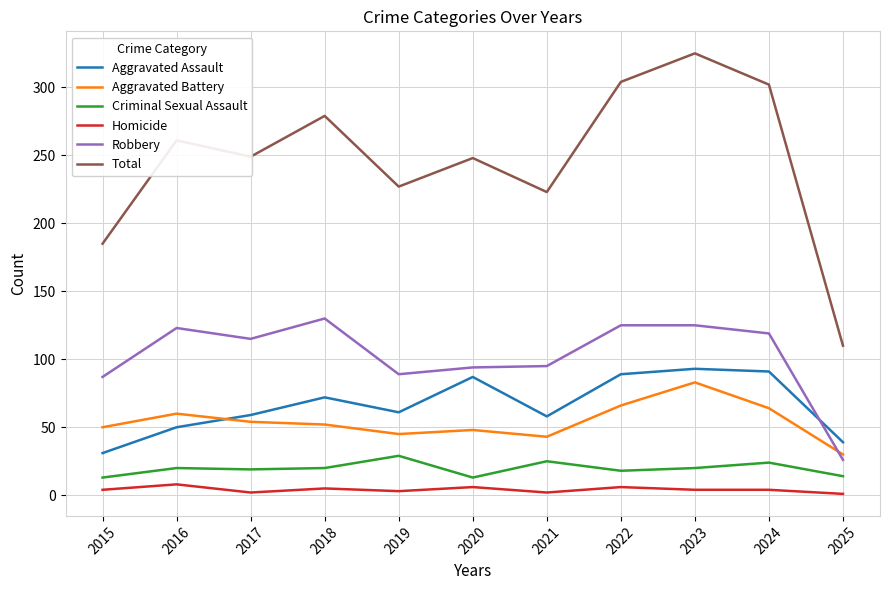

True or false: Robbery and Criminal Sexual Assault intersect in this chart.

False